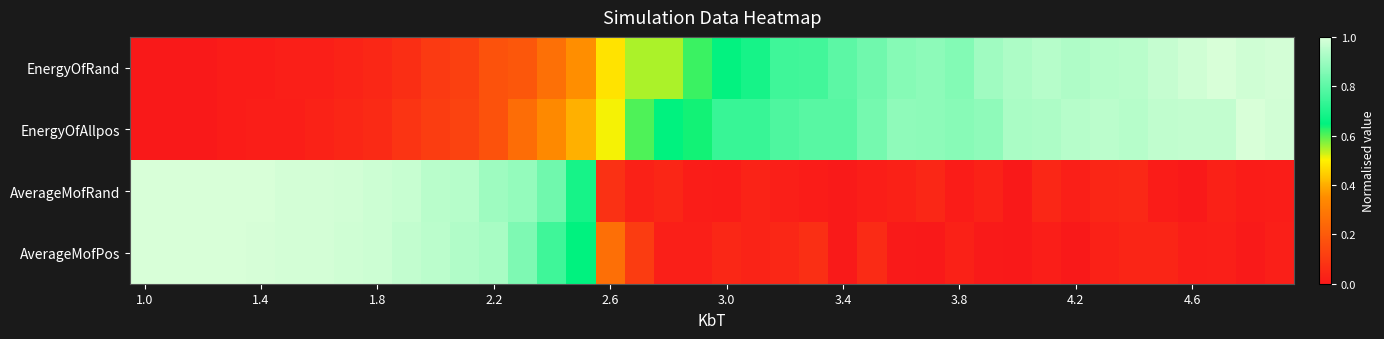

At how many categories does at least one series exceed 0?

40